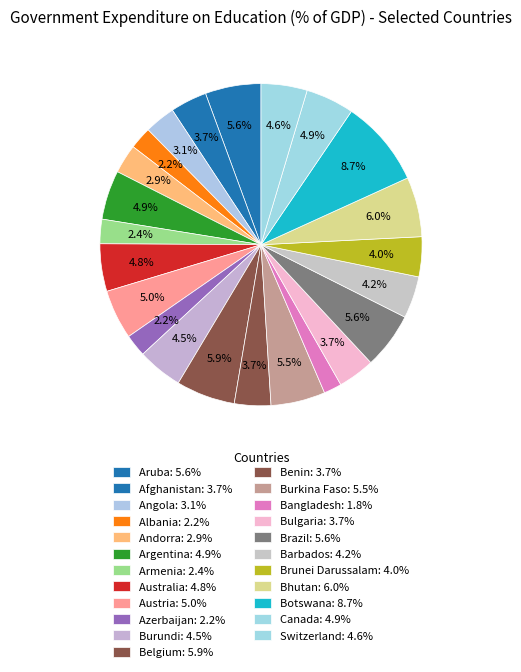

Which slice is the largest?

Botswana